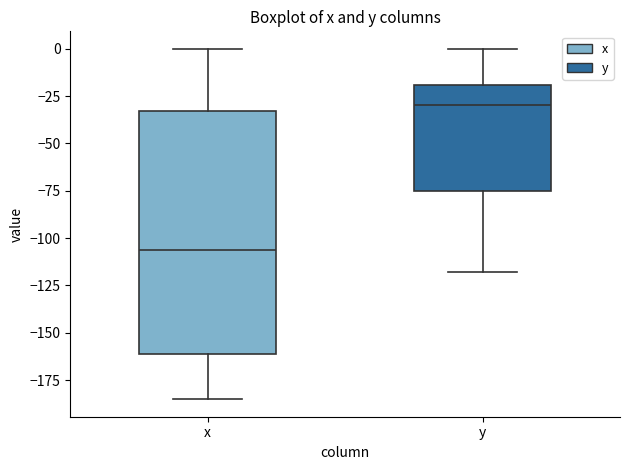

Reading left to right, read every box against the y-axis: the position of its median line, the range the box covers, and the ends of its whiskers. The values are not printed on the chart, so give them approximately, as read against the axis.

x: median -105, box -160 to -35, whiskers -185 to 0
y: median -30, box -75 to -20, whiskers -120 to 0